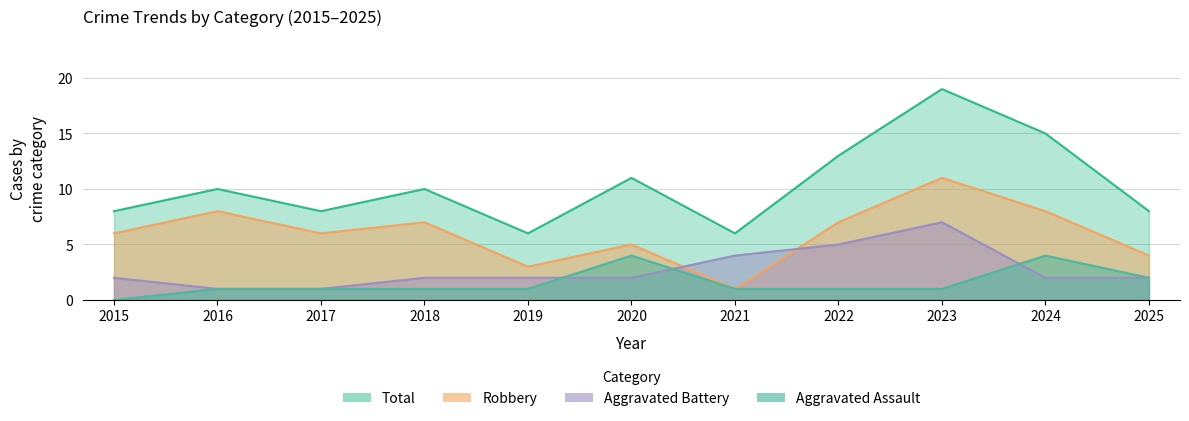

Reading left to right, transcribe all the data shown in this chart.

Aggravated Assault: 2015=0	2016=1	2017=1	2018=1	2019=1	2020=4	2021=1	2022=1	2023=1	2024=4	2025=2
Aggravated Battery: 2015=2	2016=1	2017=1	2018=2	2019=2	2020=2	2021=4	2022=5	2023=7	2024=2	2025=2
Robbery: 2015=6	2016=8	2017=6	2018=7	2019=3	2020=5	2021=1	2022=7	2023=11	2024=8	2025=4
Total: 2015=8	2016=10	2017=8	2018=10	2019=6	2020=11	2021=6	2022=13	2023=19	2024=15	2025=8